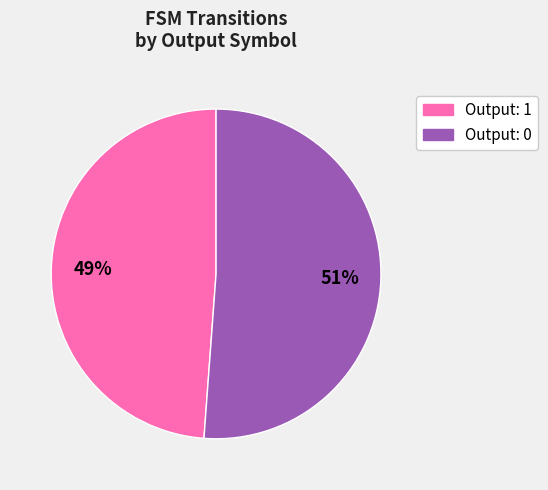

Rank the categories by value from lowest to highest.

Output: 1, Output: 0